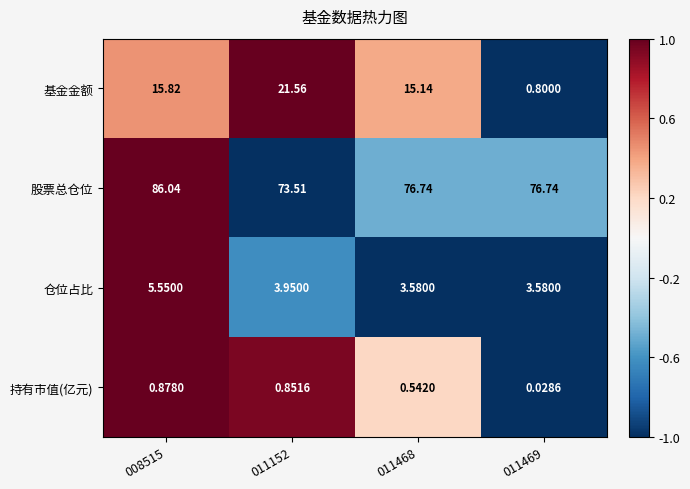

How many data points does each series have?

4